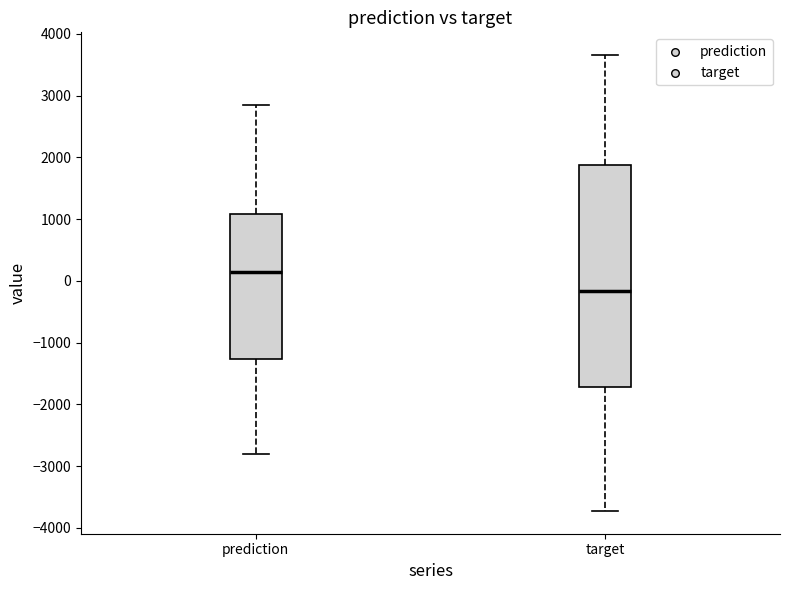

Where does the median line of the box for prediction sit on the y-axis? The values are not printed on the chart, so give them approximately, as read against the axis.

100